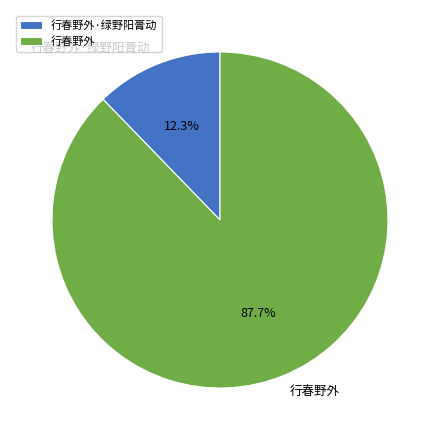

How many slices are in this pie chart?

2